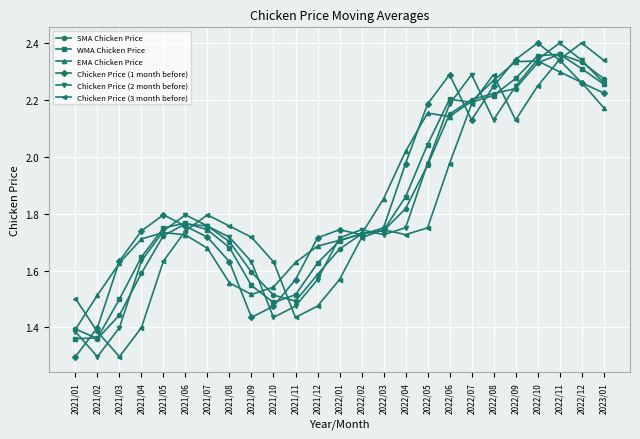

How many interior local peaks does the WMA Chicken Price series have?

3